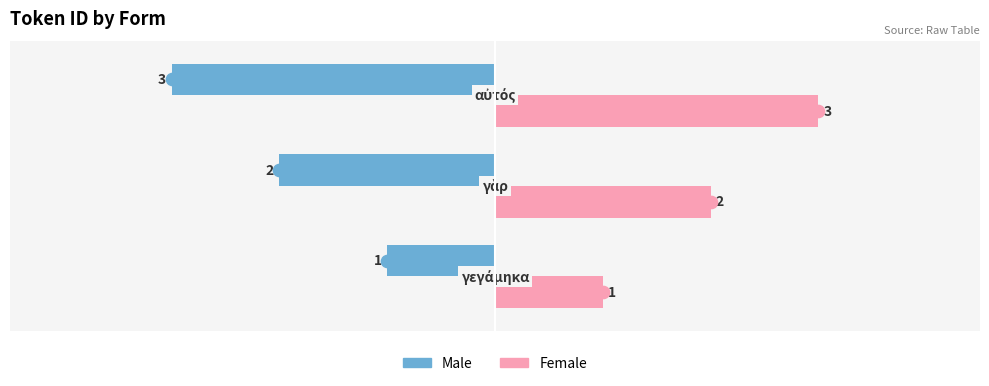

How many distinct data groups are displayed?

2